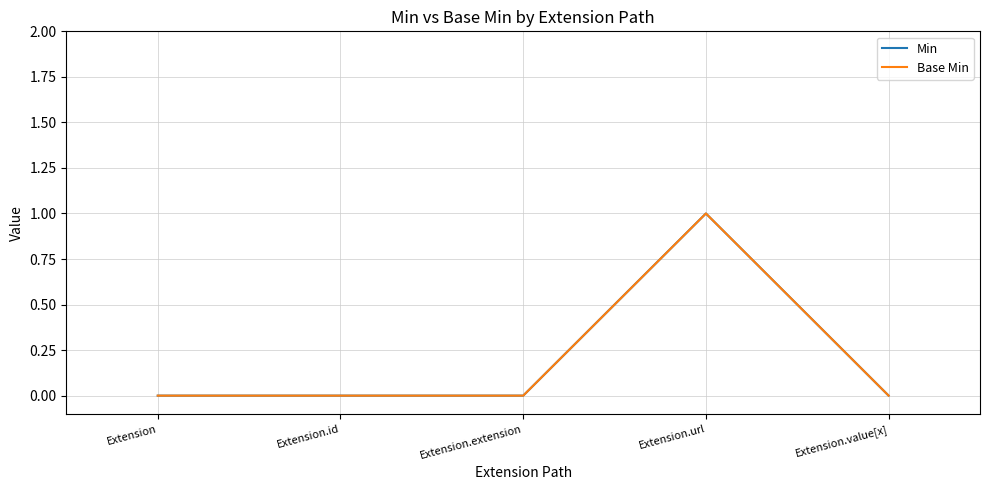

List the series in order of their peak value, lowest first.

Min, Base Min